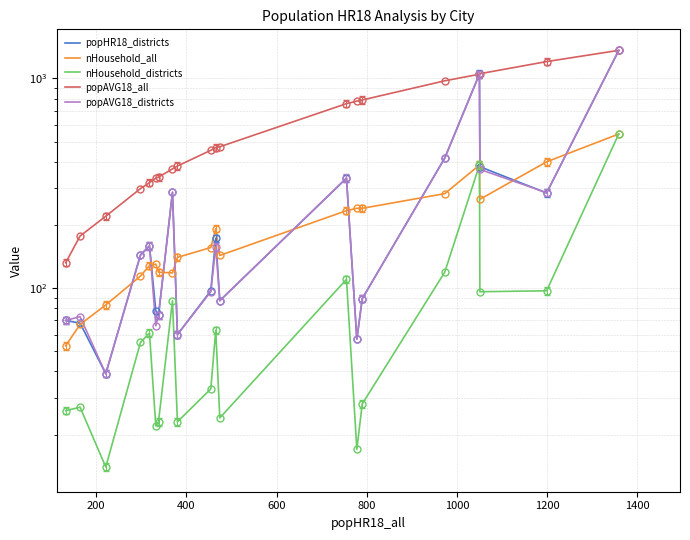

True or false: popAVG18_districts and nHousehold_districts intersect in this chart.

False